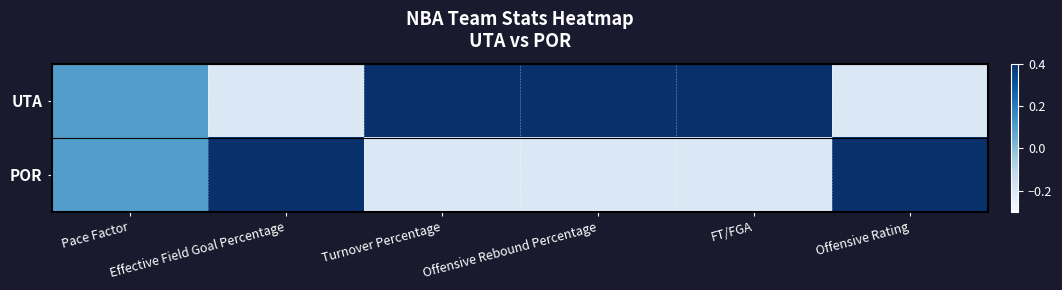

At how many categories does at least one series exceed 0?

6